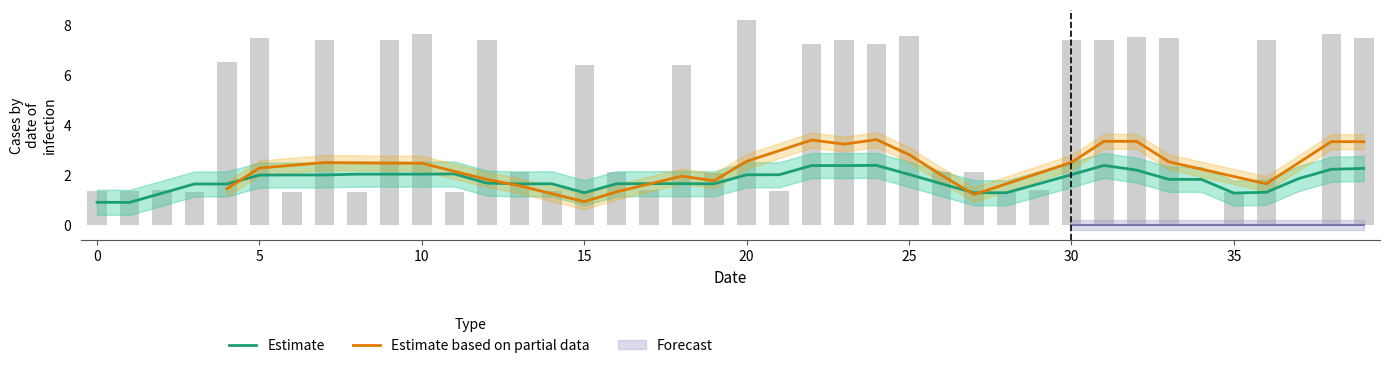

At which category does the chart reach its peak across all series?

20